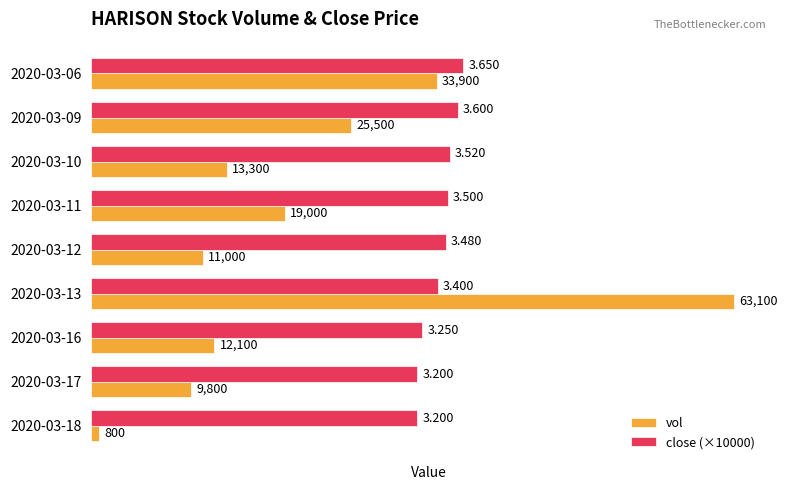

At which category is the sum across all series the highest?

2020-03-13